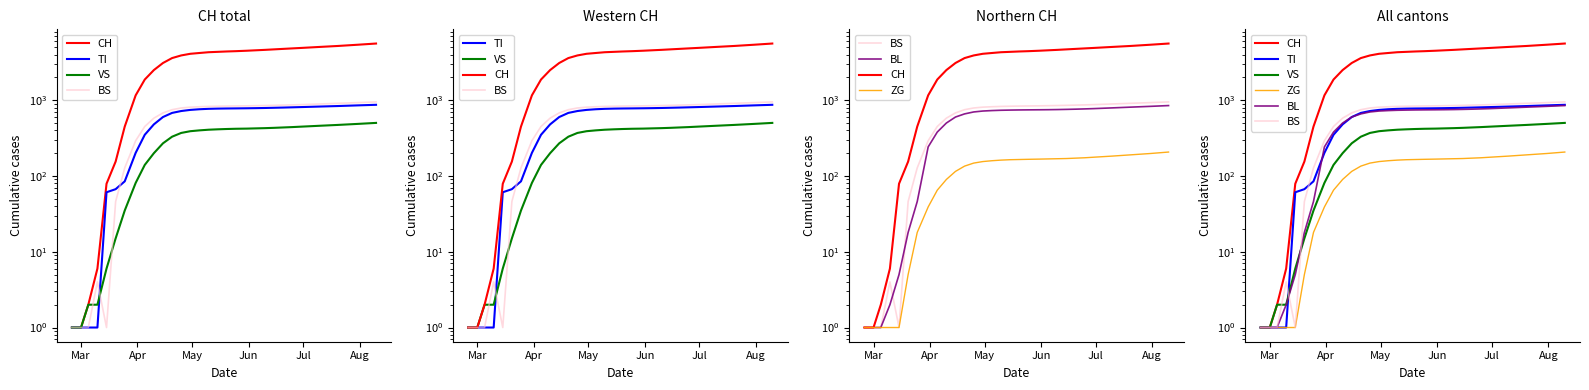

How many lines are shown in the chart?

6